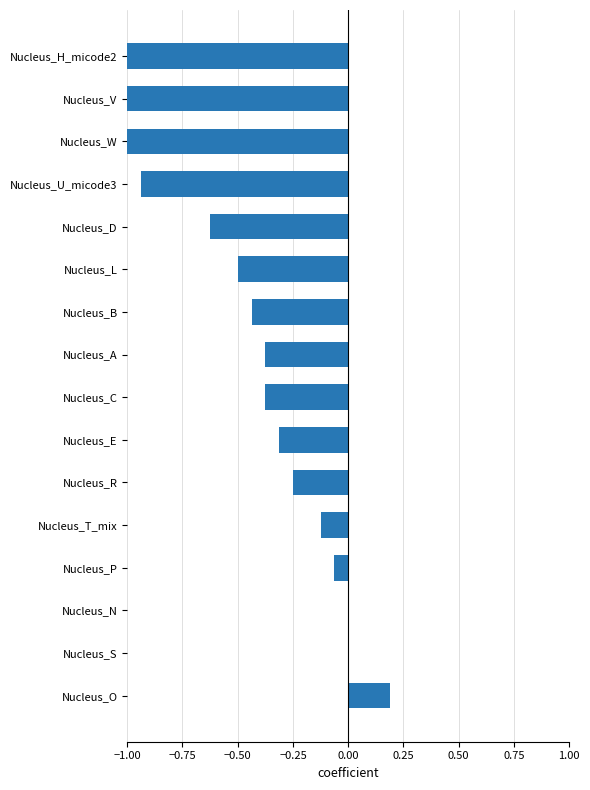

Does the chart contain stacked bars?

No